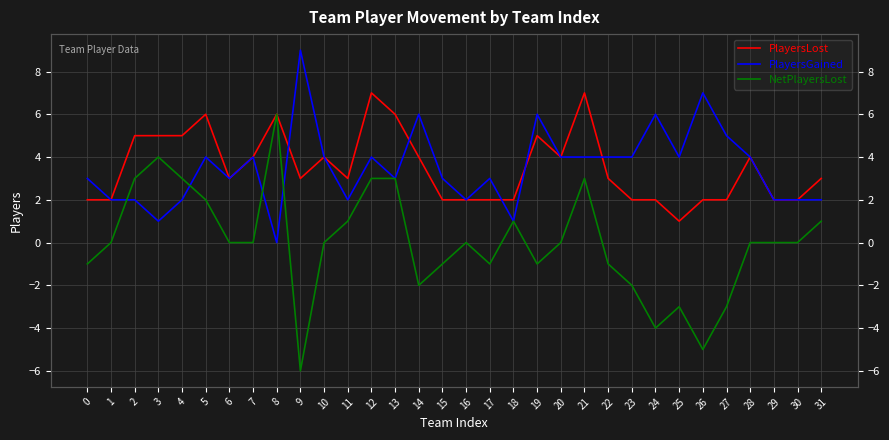

Read the PlayersGained value at 10.

4